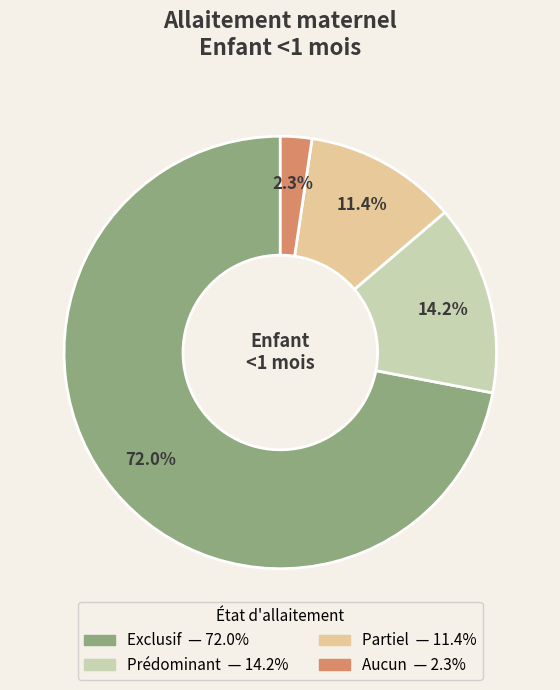

Which category has the smallest portion of the pie?

Aucun